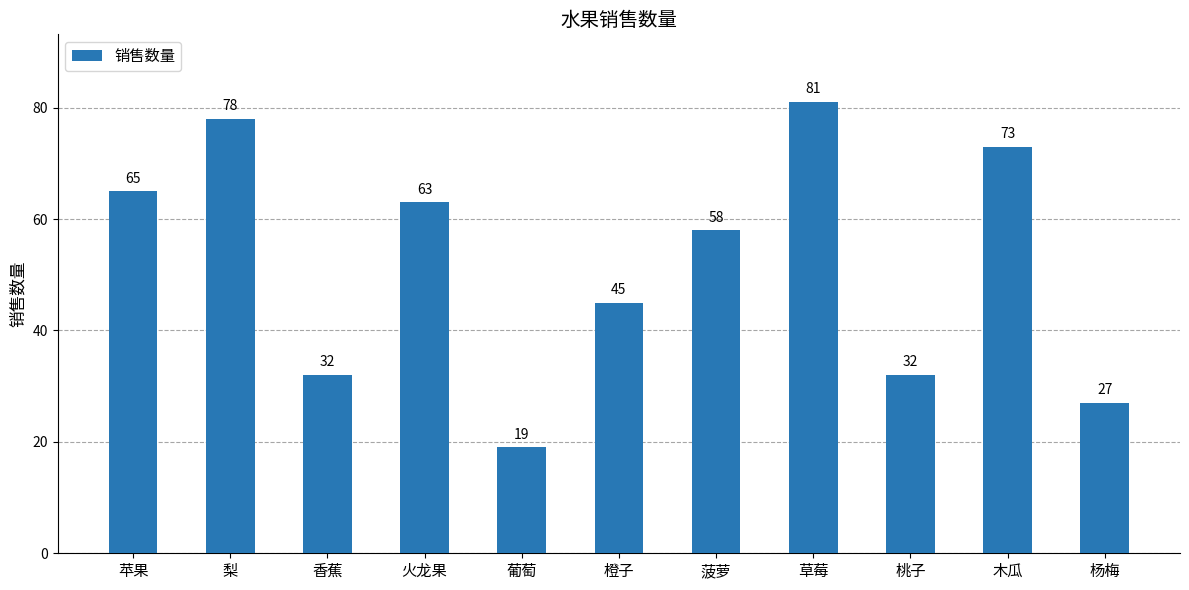

What is the minimum value shown in the chart?

19